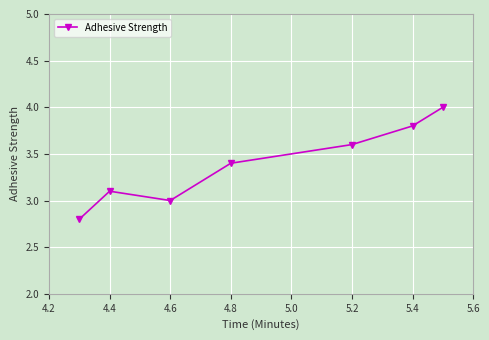

What is the difference between the maximum and minimum values?

1.2